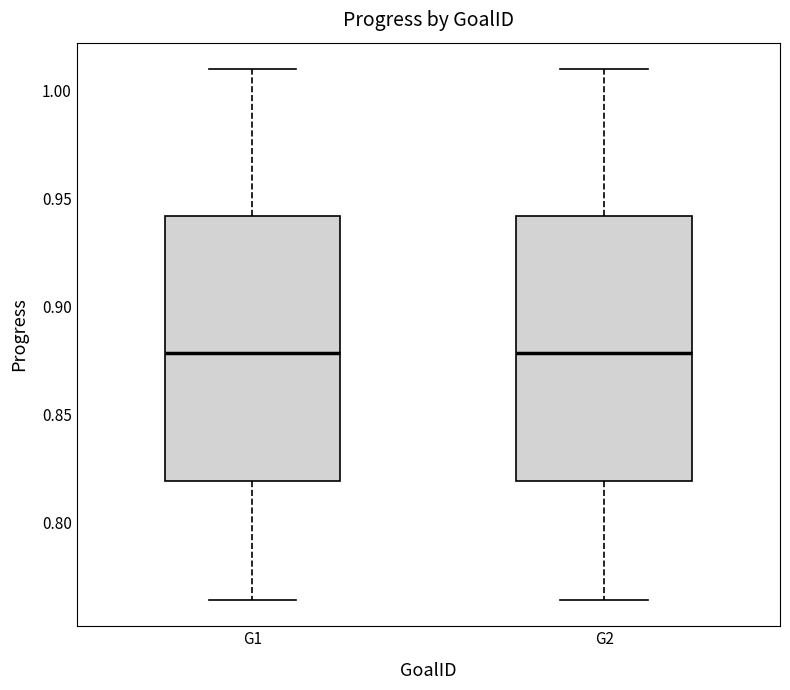

Reading left to right, read every box against the y-axis: the position of its median line, the range the box covers, and the ends of its whiskers. The values are not printed on the chart, so give them approximately, as read against the axis.

G1: median 0.880, box 0.820 to 0.940, whiskers 0.765 to 1.010
G2: median 0.880, box 0.820 to 0.940, whiskers 0.765 to 1.010